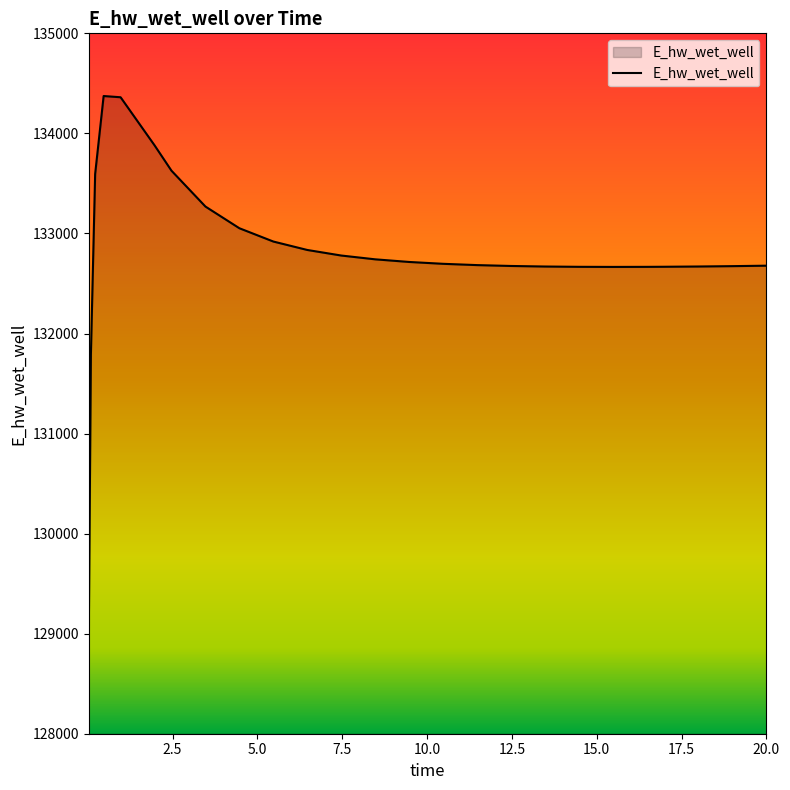

What is the maximum value shown in the chart?

134373.4